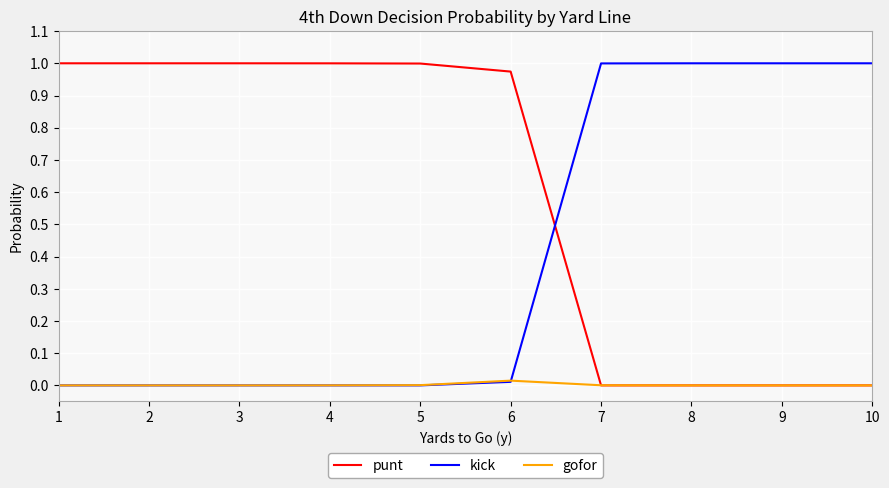

Rank the series by their average value, from lowest to highest.

gofor, kick, punt